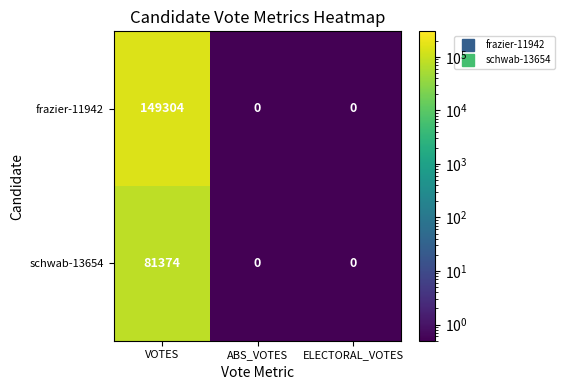

Is it true that frazier-11942 equals -62249 at ABS_VOTES?

False